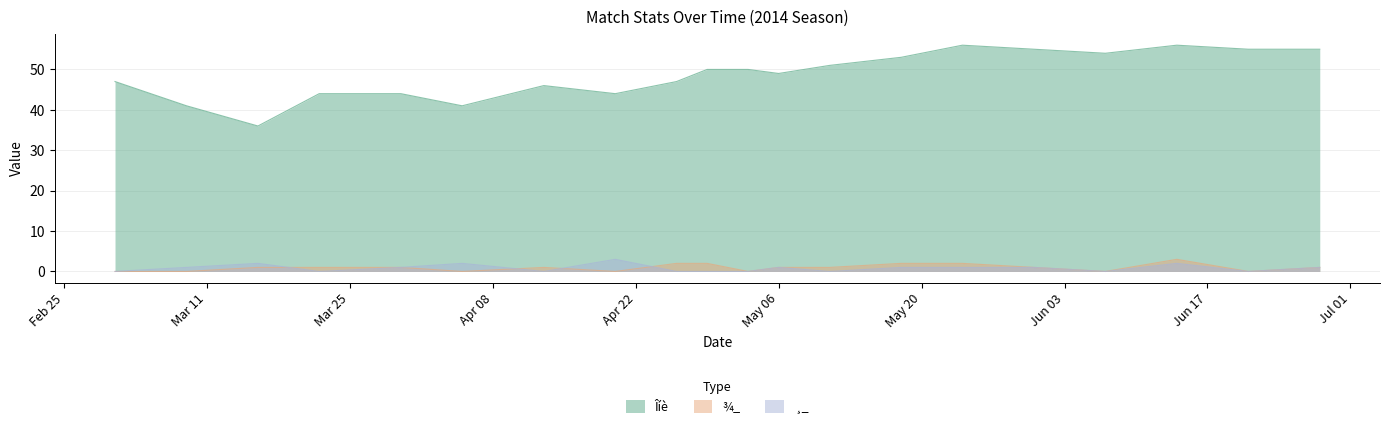

Reading left to right, what are all the values shown in this chart?

Îíè: 47	41	36	44	44	41	46	44	47	50	50	49	51	53	56	55	54	56	55	55
¾_: 0	0	1	1	1	0	1	0	2	2	0	1	1	2	2	1	0	3	0	1
¸_: 0	1	2	0	1	2	0	3	0	0	0	1	0	1	1	1	0	2	0	1